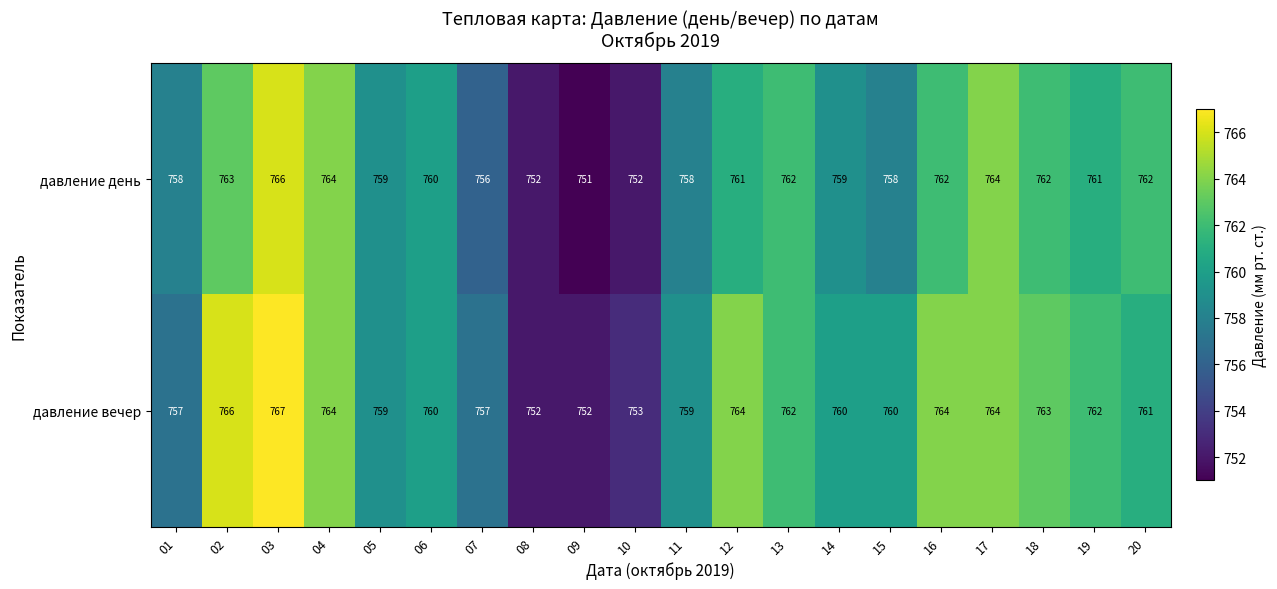

The value of давление день at 01 is 1053. True or false?

False